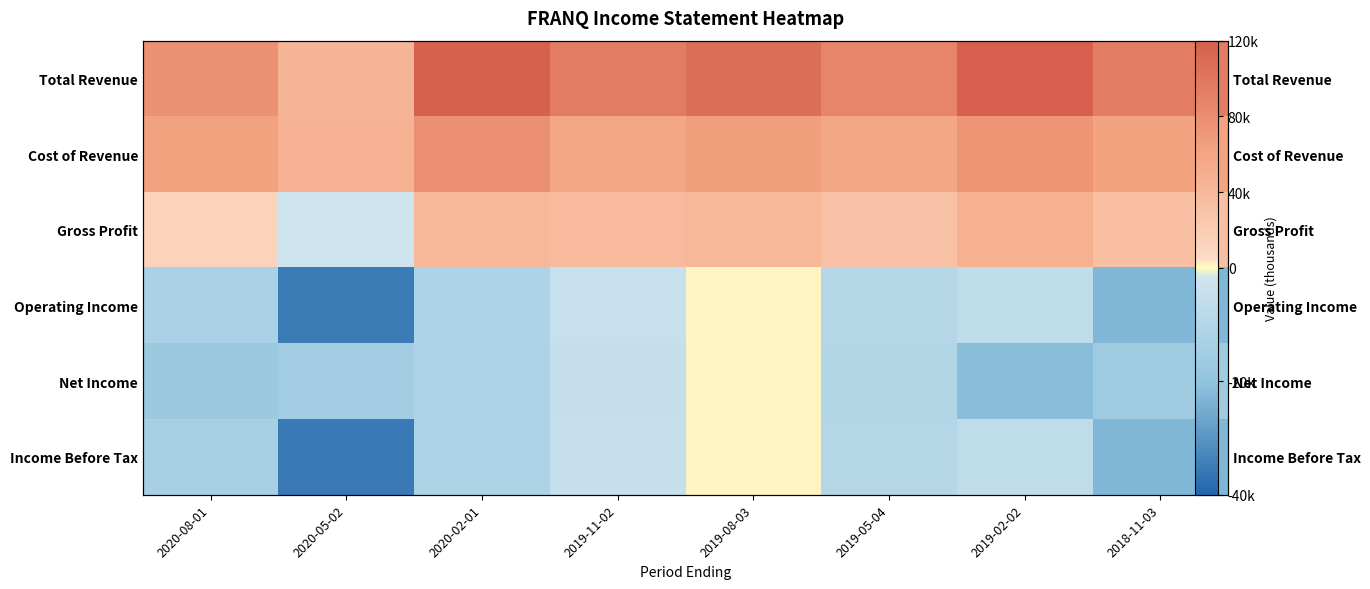

What is the total value across all series at 2018-11-03?

128600